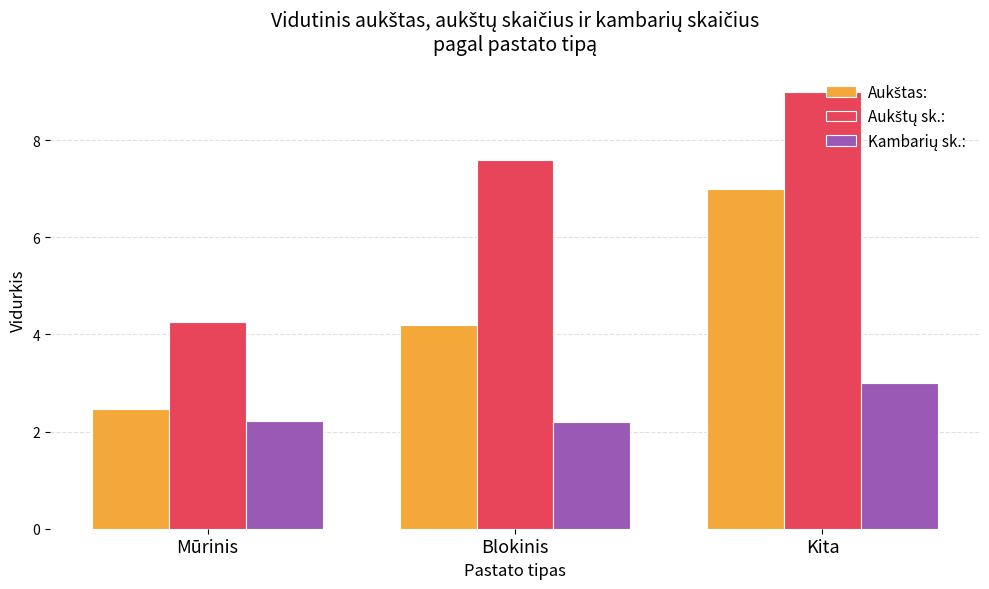

At which category is the sum across all series the highest?

Kita